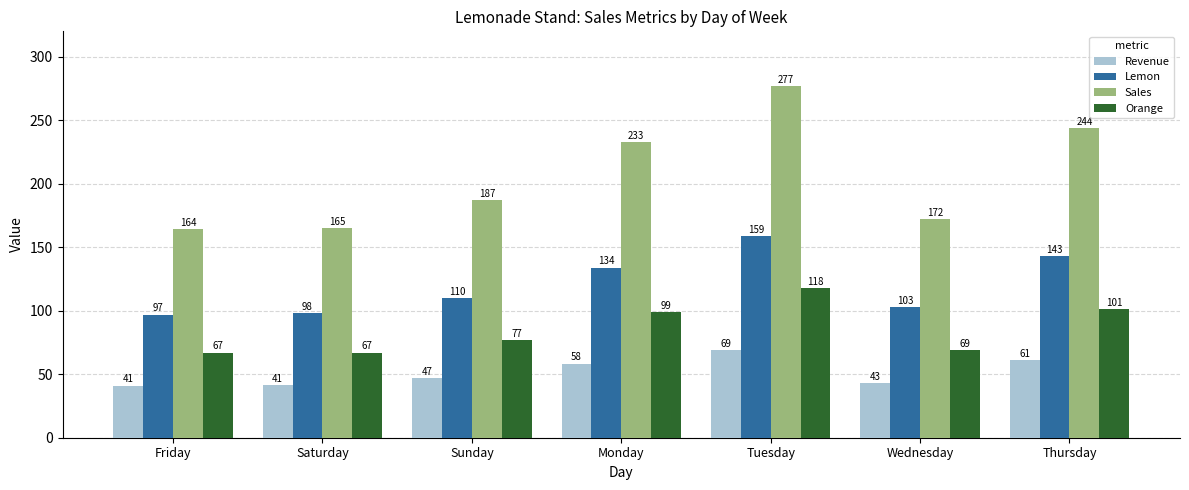

What is the lowest value of the Lemon series?

97.0